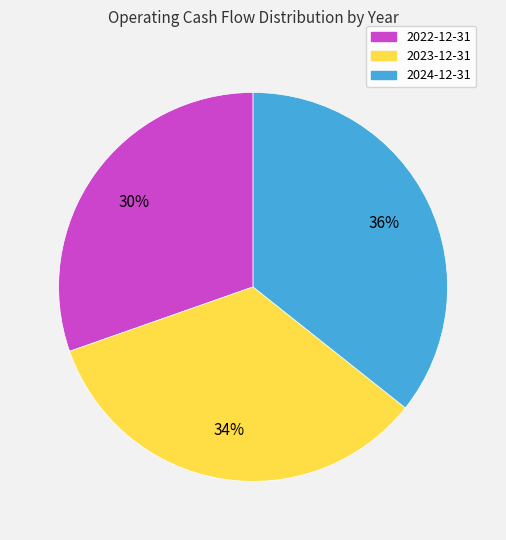

How many slices are in this pie chart?

3